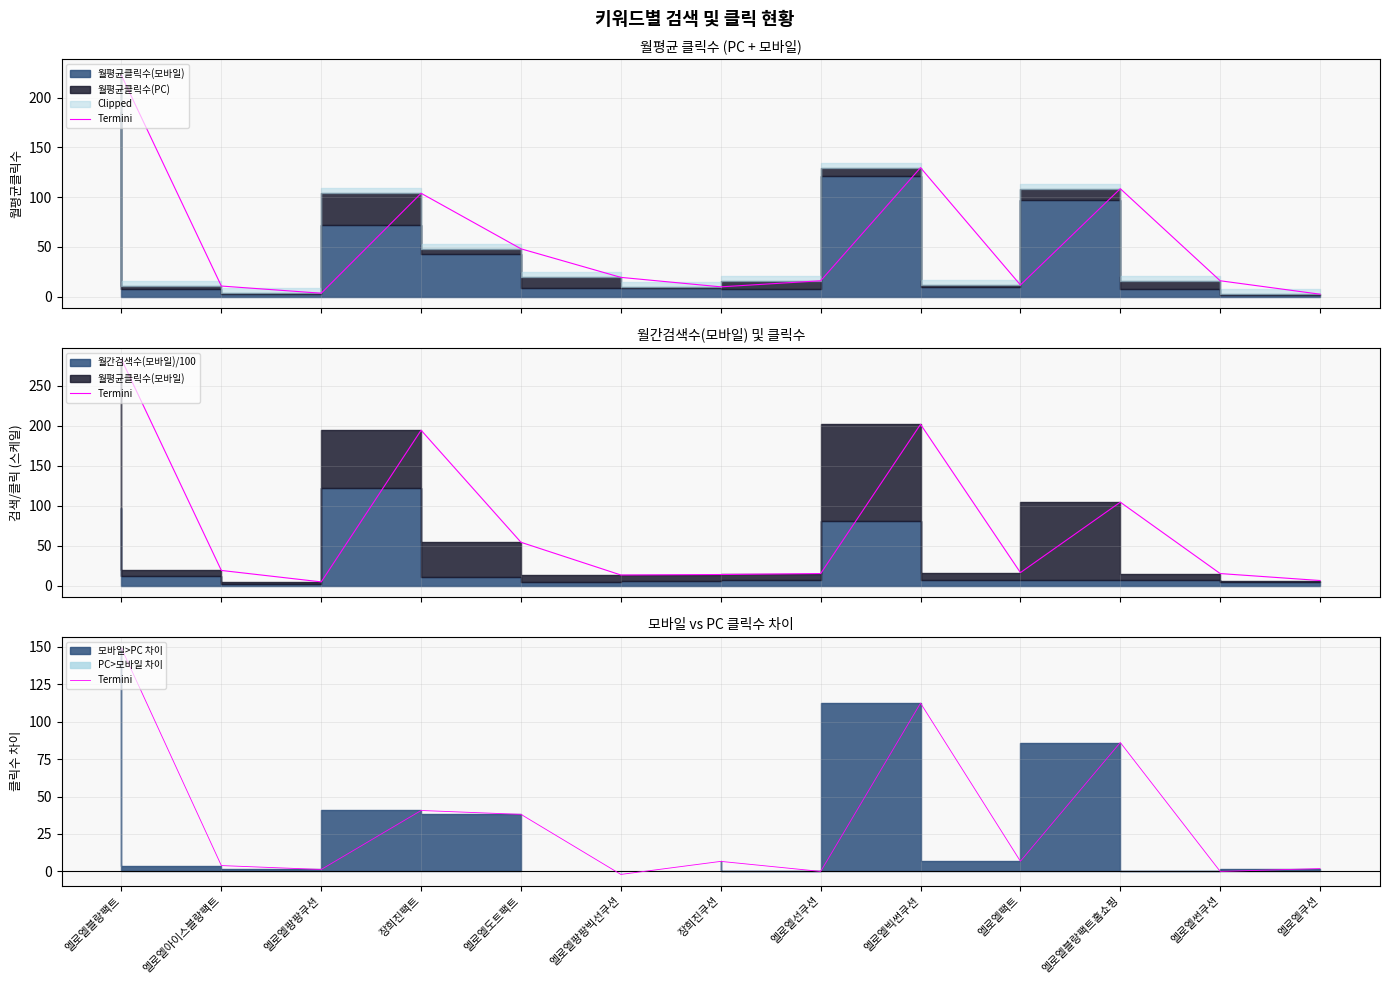

What is the average value?

34.2